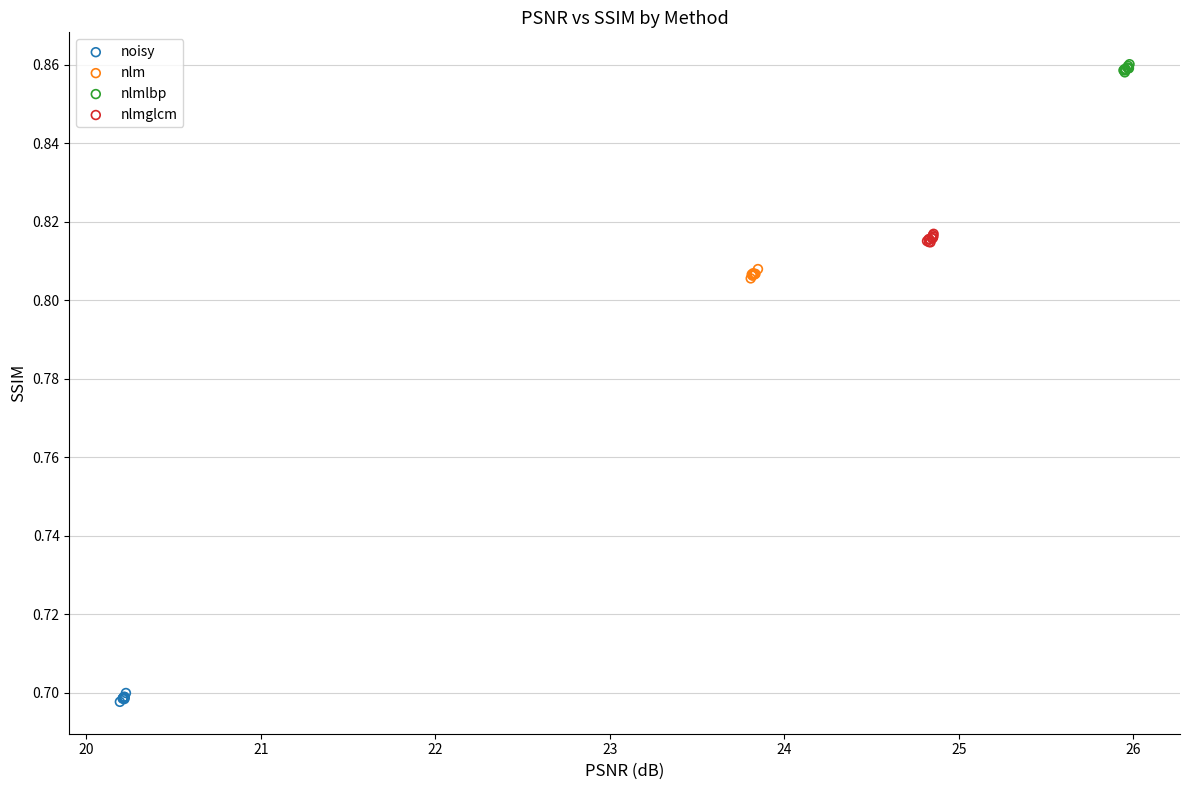

Which series contains the lowest Y value?

noisy